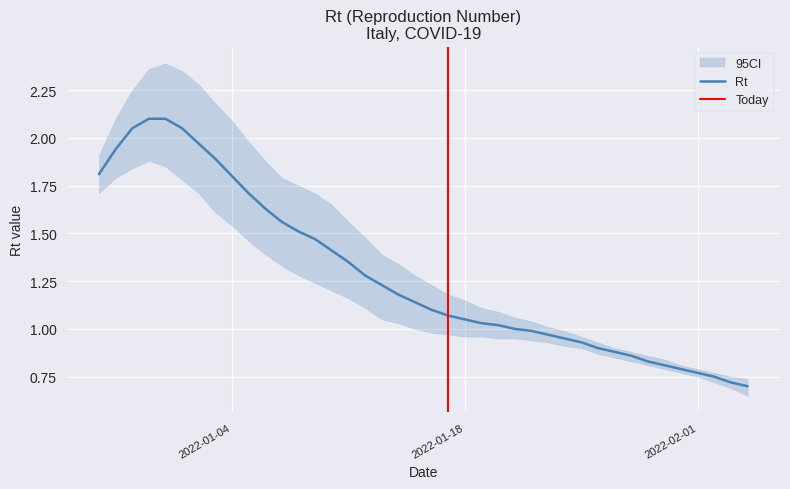

Rank the series by their maximum value, from lowest to highest.

Rt_interv_cred_min, Rt, Rt_interv_cred_max